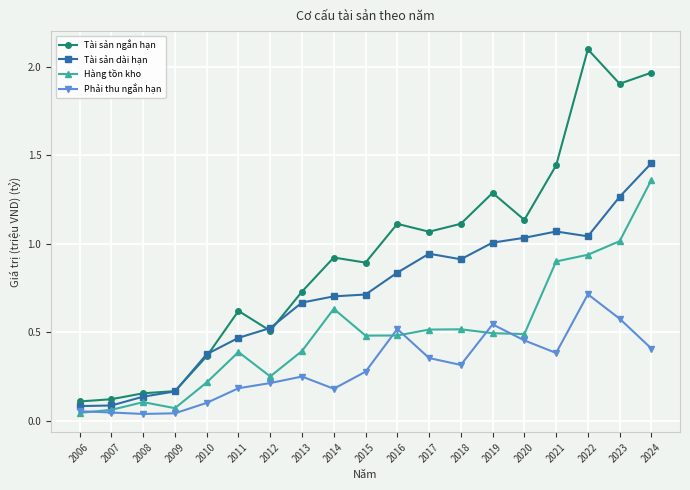

At 2023, list the series in order from largest to smallest.

Tài sản ngắn hạn, Tài sản dài hạn, Hàng tồn kho, Phải thu ngắn hạn